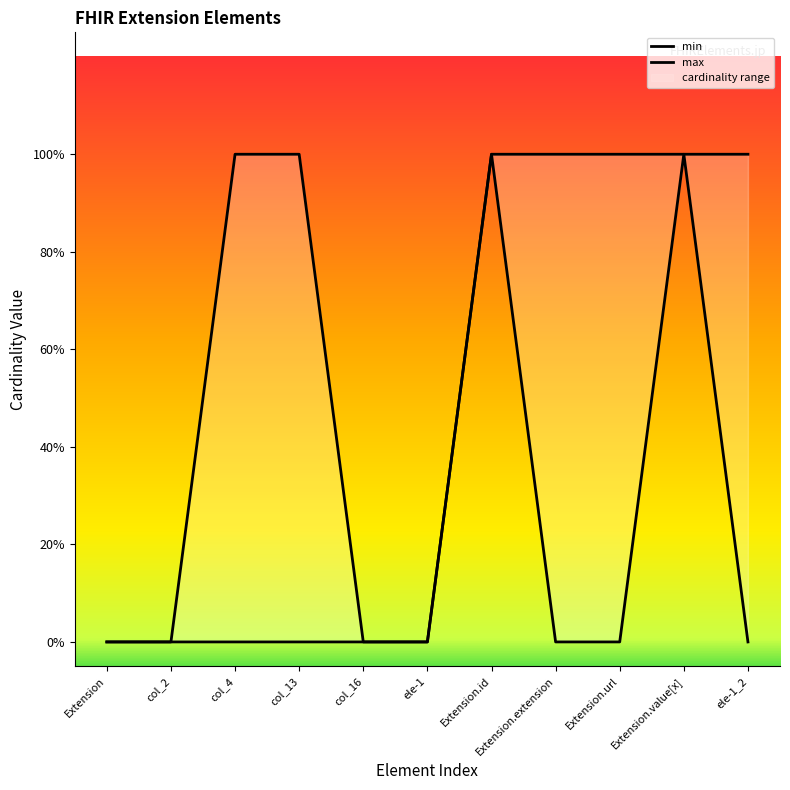

Does the chart have visible grid lines?

No